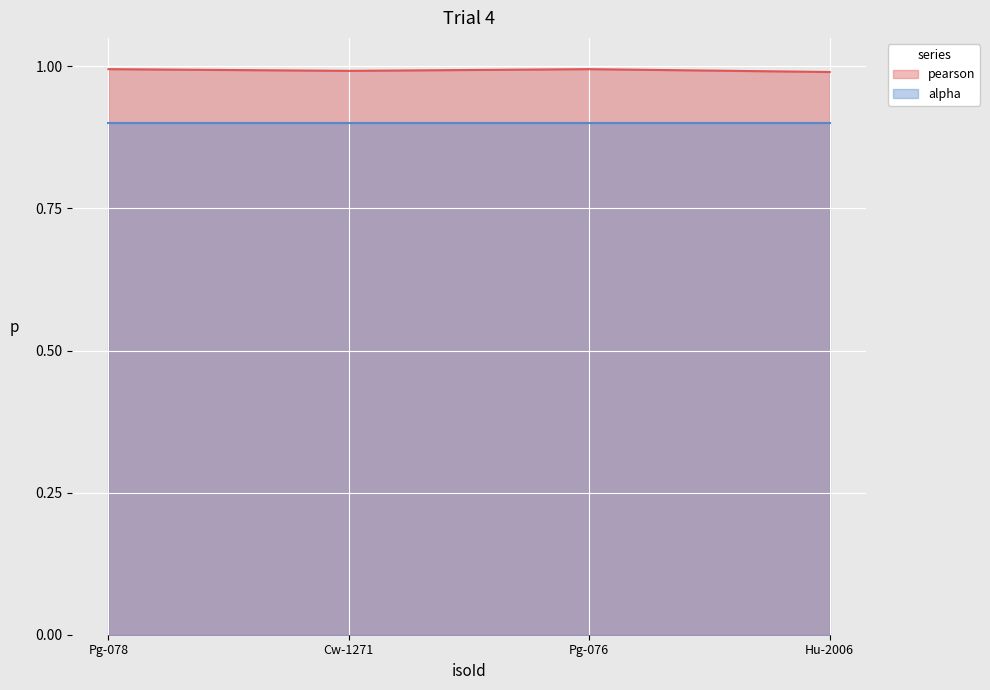

At which category does the chart reach its minimum across all series?

Hu-2006